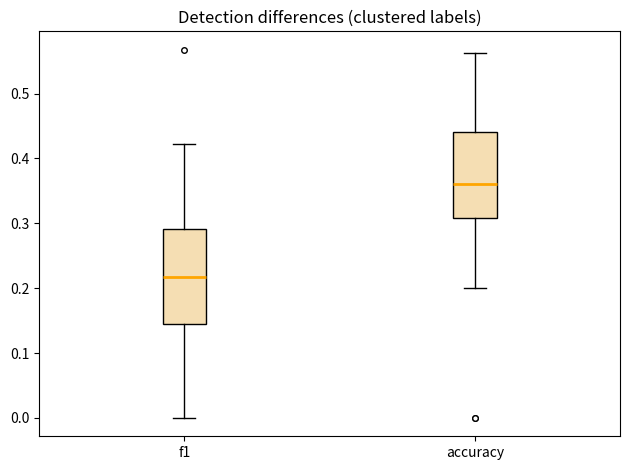

Comparing the boxes themselves (not the whiskers), which one is the tallest?

f1